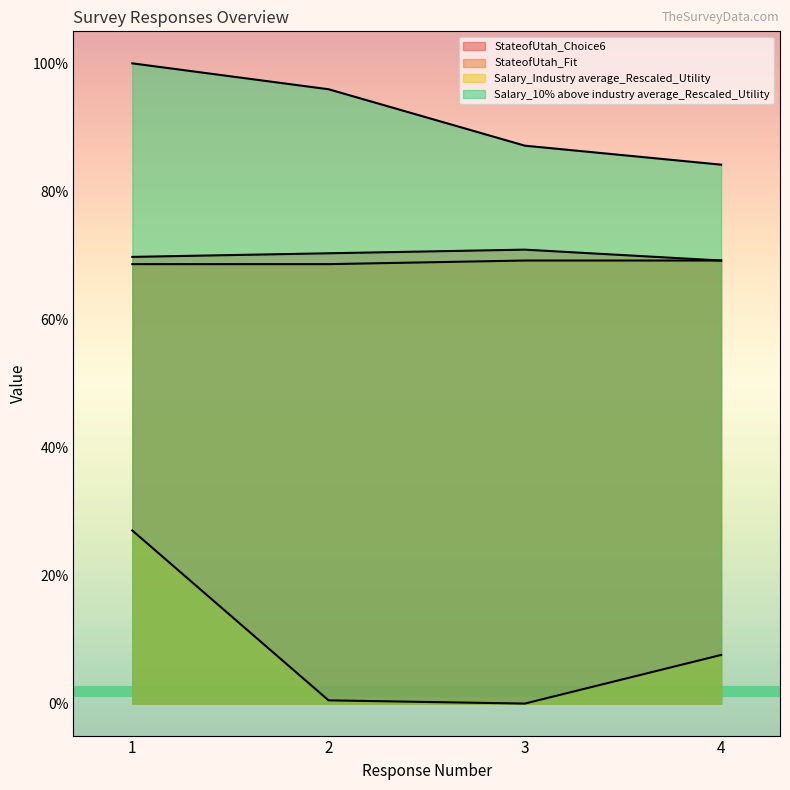

The value of StateofUtah_Choice6 at 1 is 26.4. True or false?

False